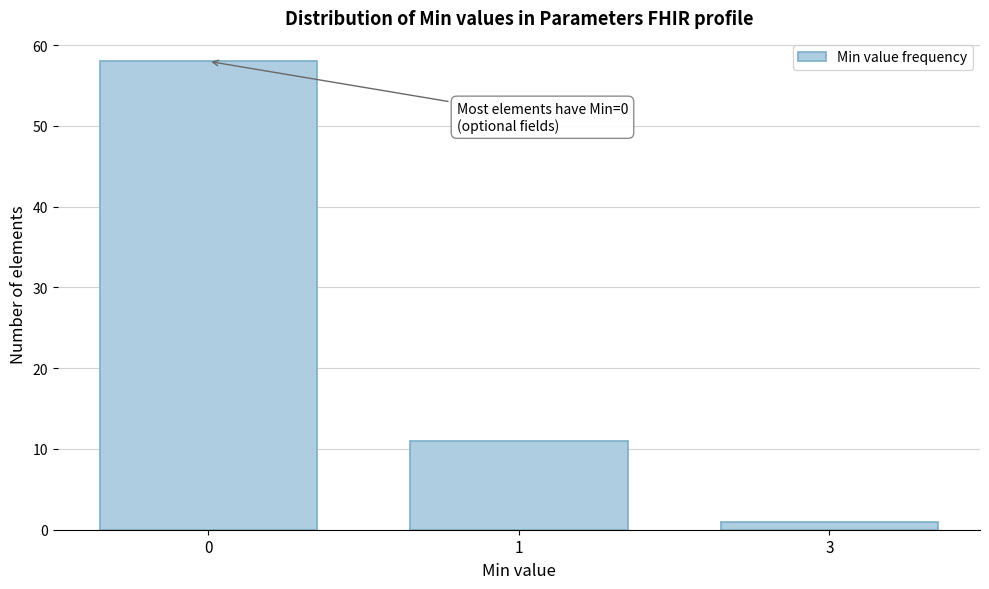

Reading left to right, transcribe all the data shown in this chart.

58	11	1